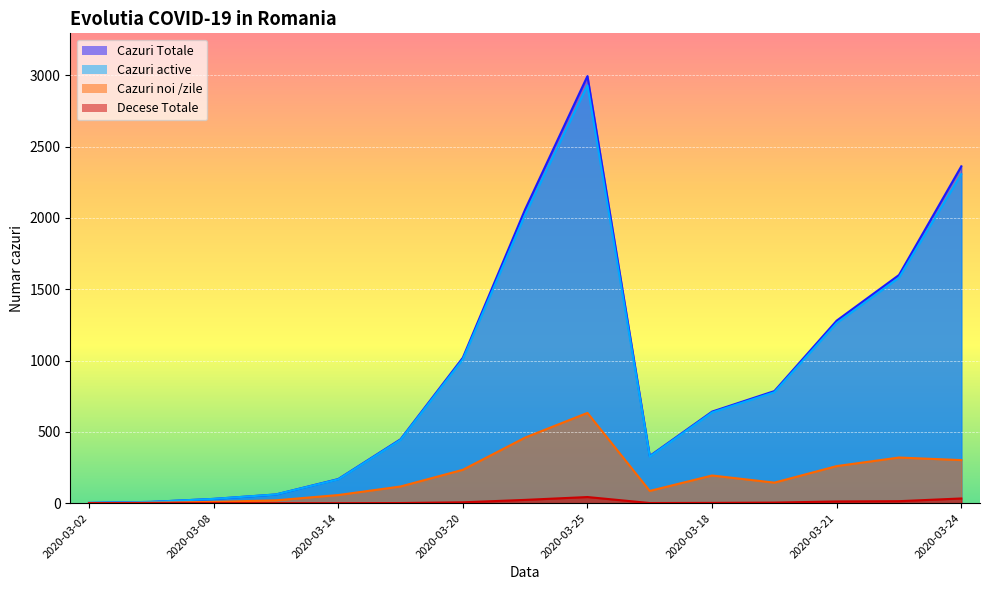

How many lines are shown in the chart?

4